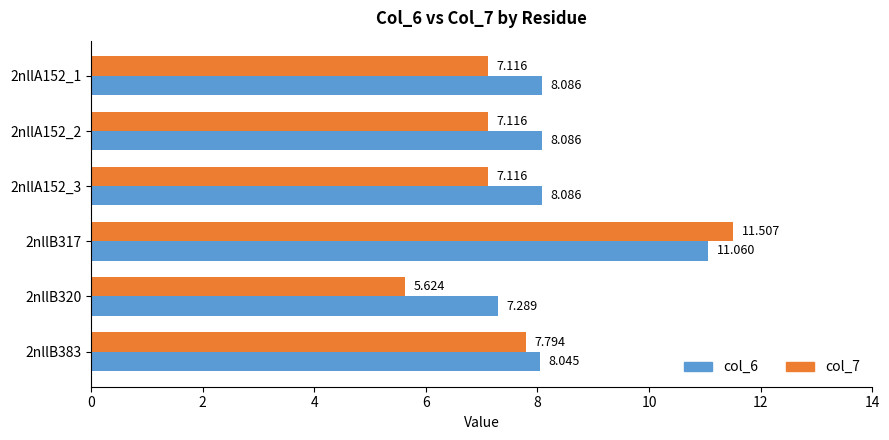

Is the value of col_6 at 2nllA152_1 greater than the value of col_7 at 2nllB317?

No